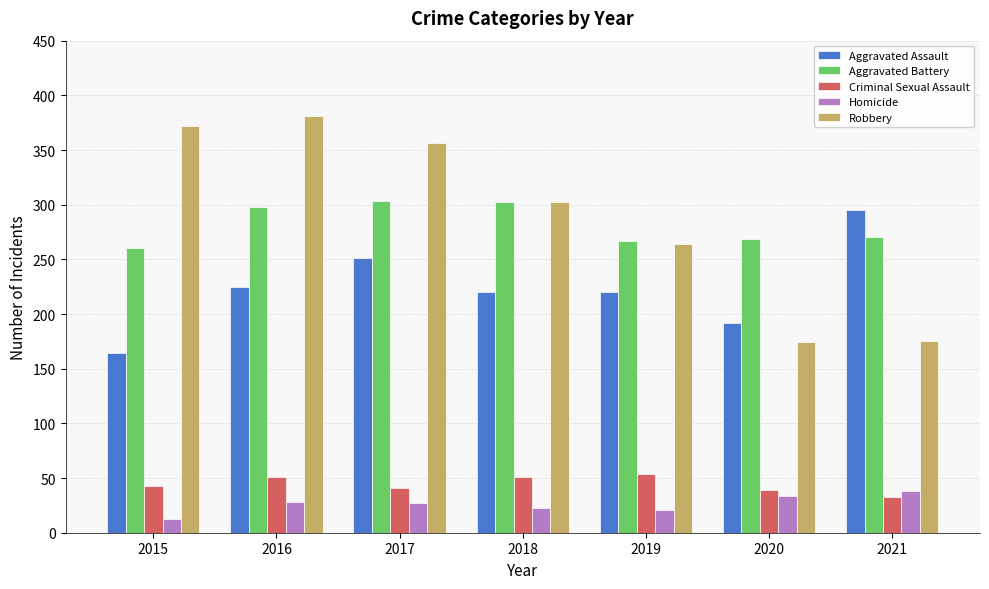

List the series in order of their peak value, lowest first.

Homicide, Criminal Sexual Assault, Aggravated Assault, Aggravated Battery, Robbery